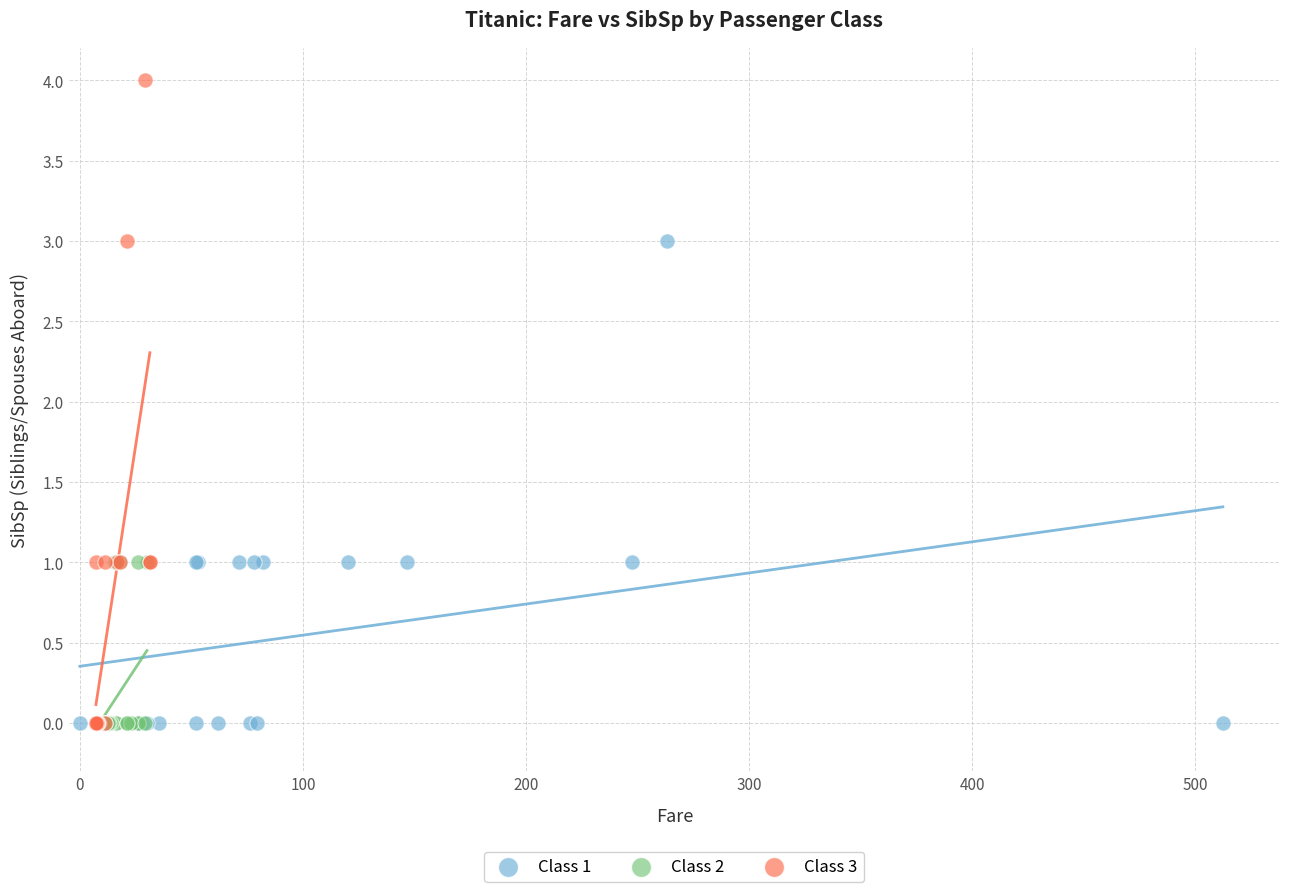

Which series has the largest Y range (max minus min)?

Class 3